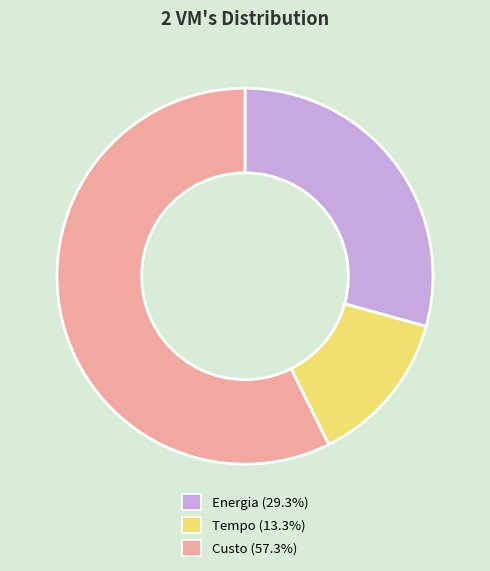

What is the ratio of the value at Custo to the value at Tempo?

4.3